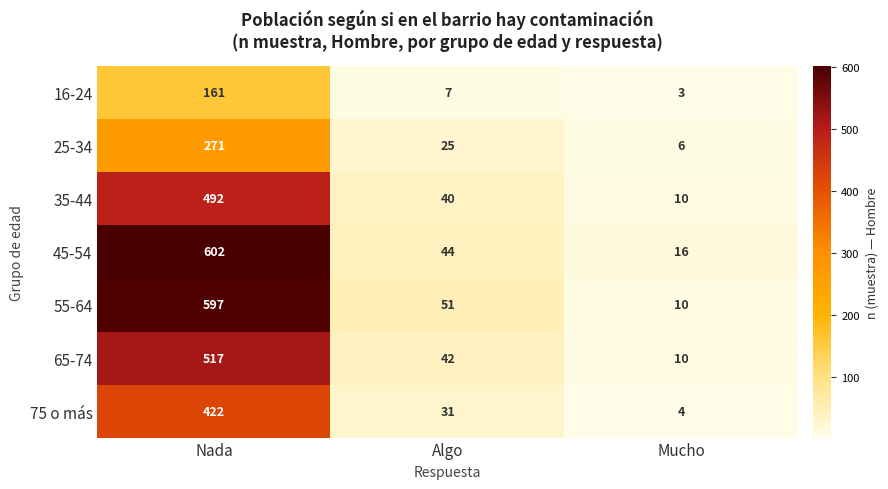

At which category does the chart reach its peak across all series?

Nada